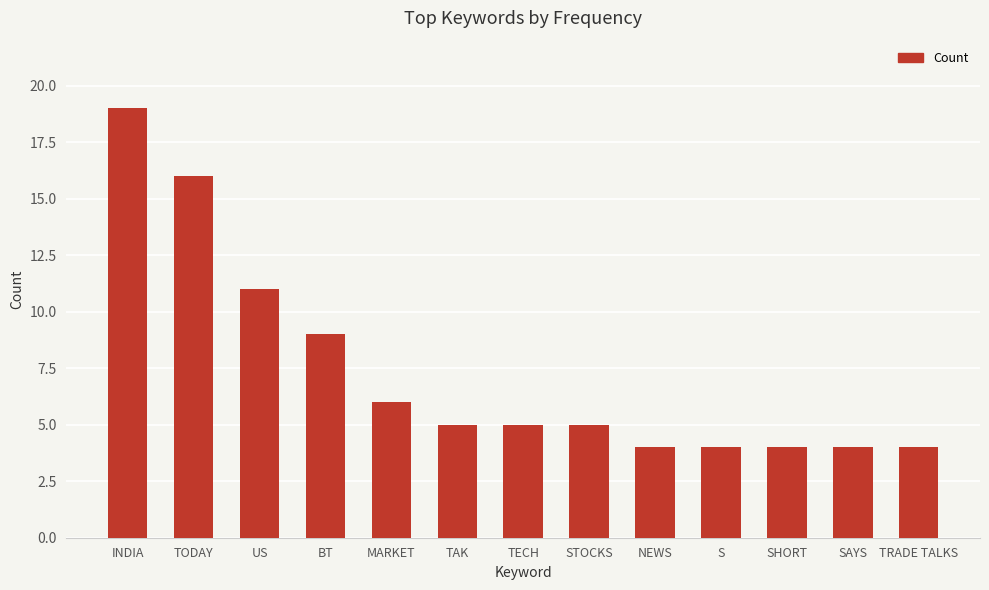

How many bars are there in total?

13